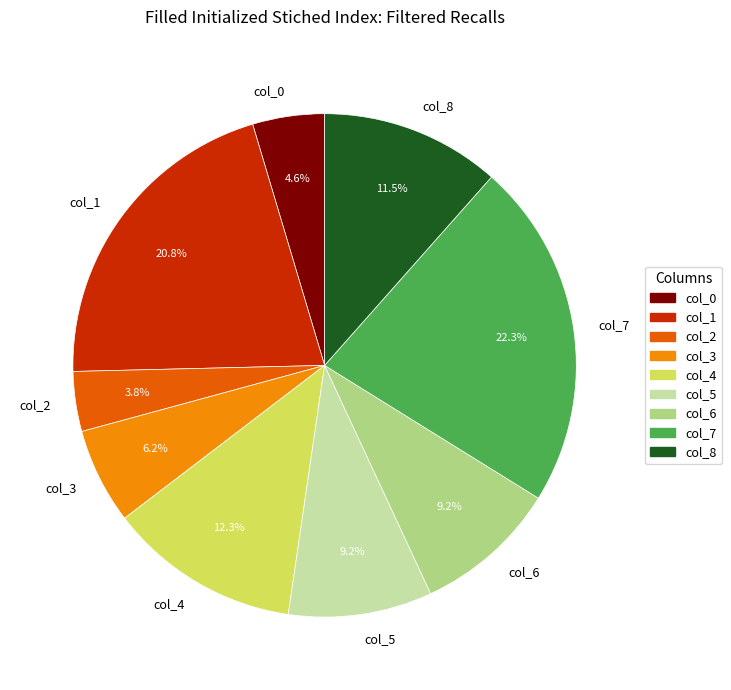

Does any single category account for the majority?

No